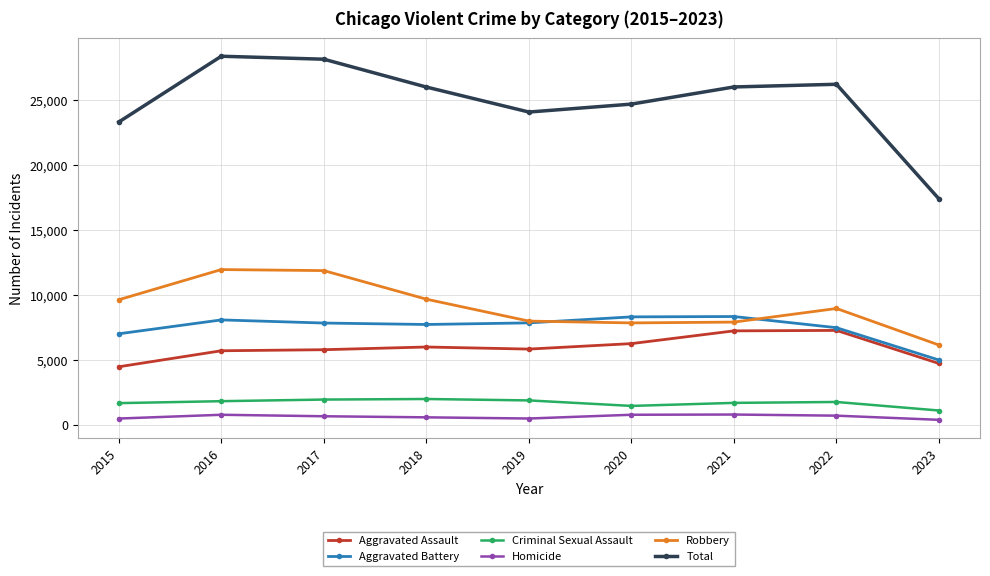

Which category has the lowest value in the Total series?

2023